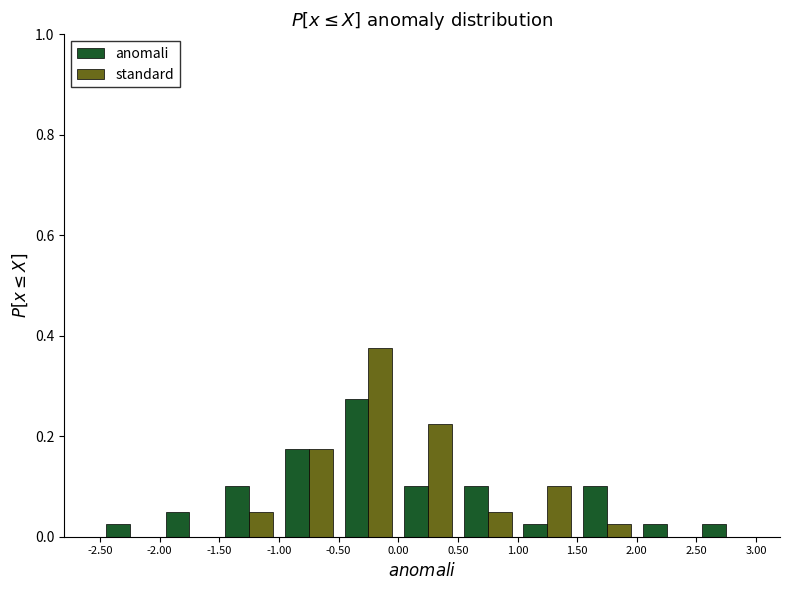

What is the height of the standard bar covering 0.00 to 0.50 on the x-axis? The values are not printed on the chart, so give them approximately, as read against the axis.

0.22